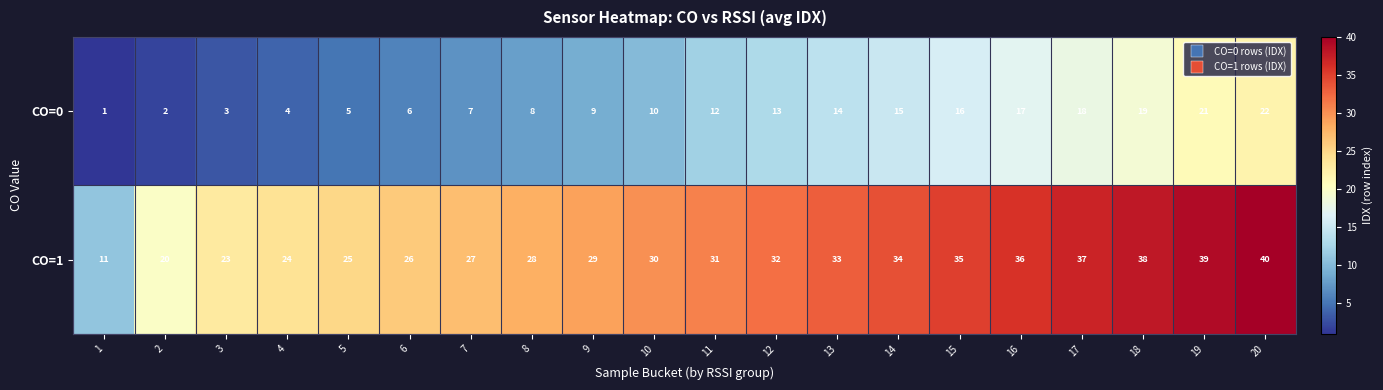

Which series has the widest spread of values?

CO=1